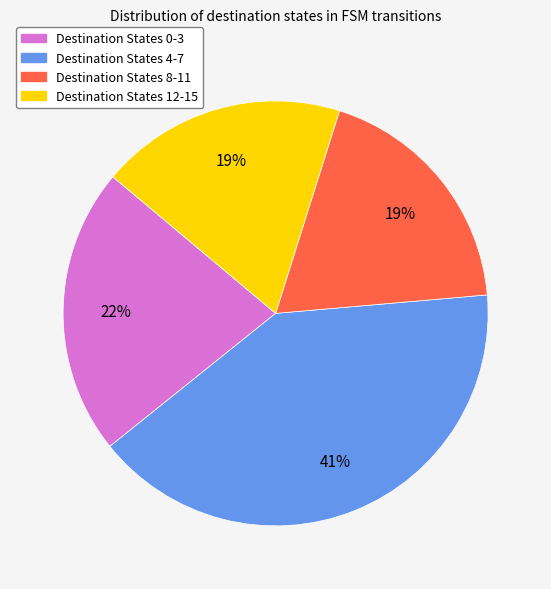

To the nearest percent, what is the average slice percentage?

25%